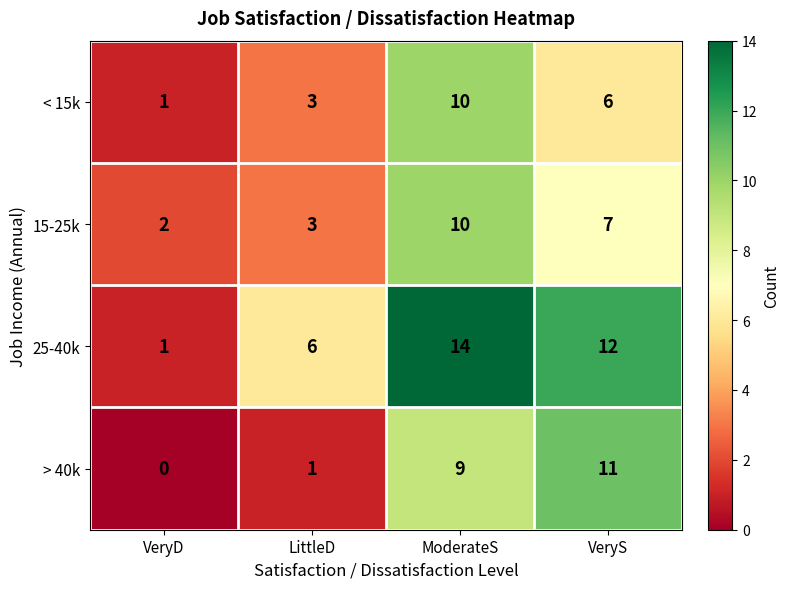

Which series has the widest spread of values?

25-40k